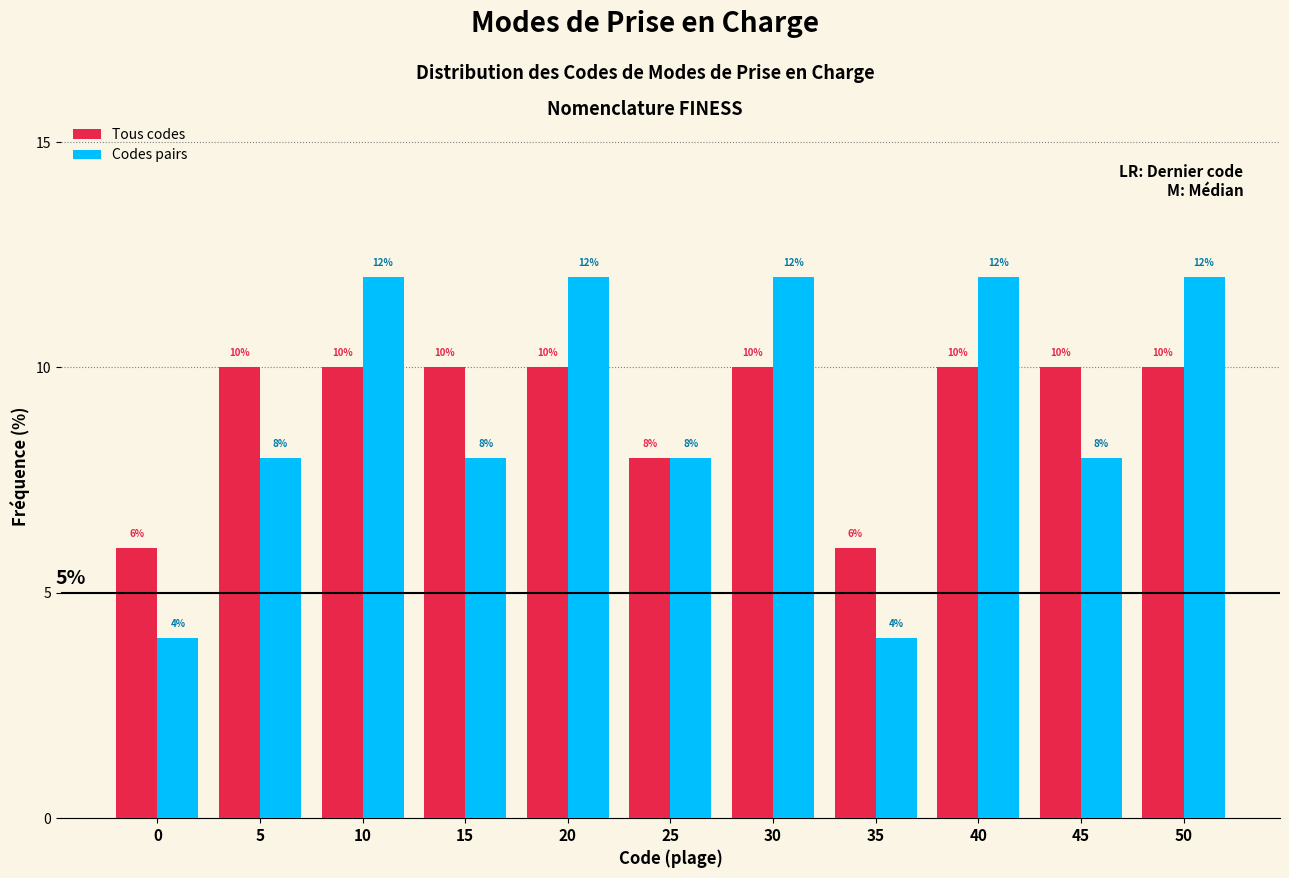

Reading left to right, transcribe all the data shown in this chart.

Tous codes: 6	10	10	10	10	8	10	6	10	10	10
Codes pairs: 4	8	12	8	12	8	12	4	12	8	12